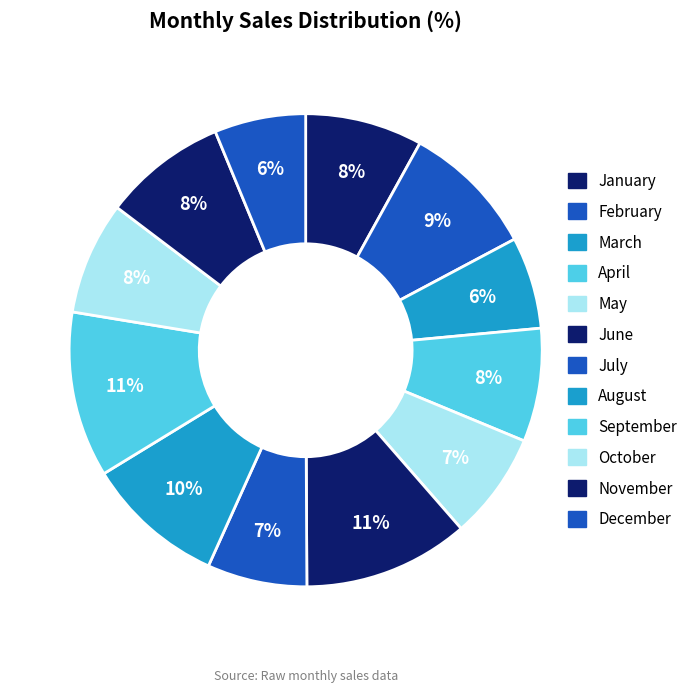

Does any single category account for the majority?

No